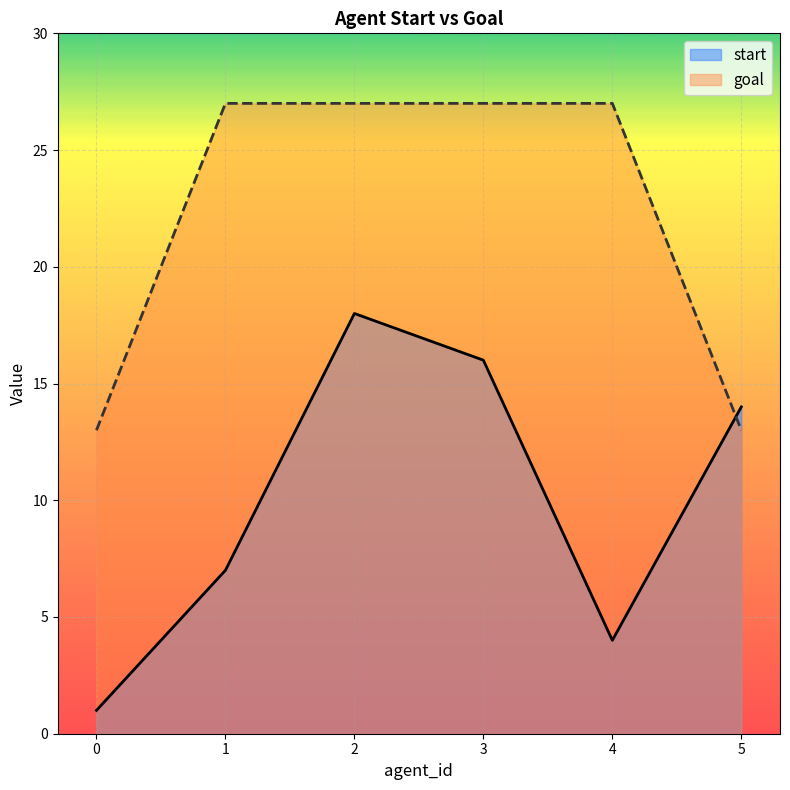

The goal series shows 27 at 4. True or false?

True